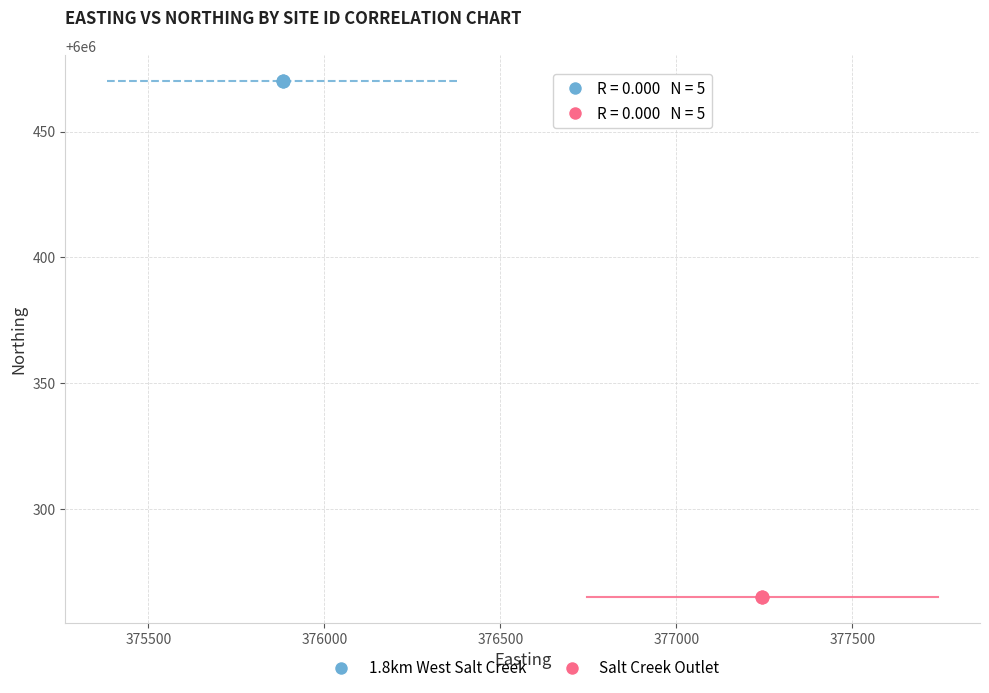

Which series contains the lowest Y value?

Salt Creek Outlet